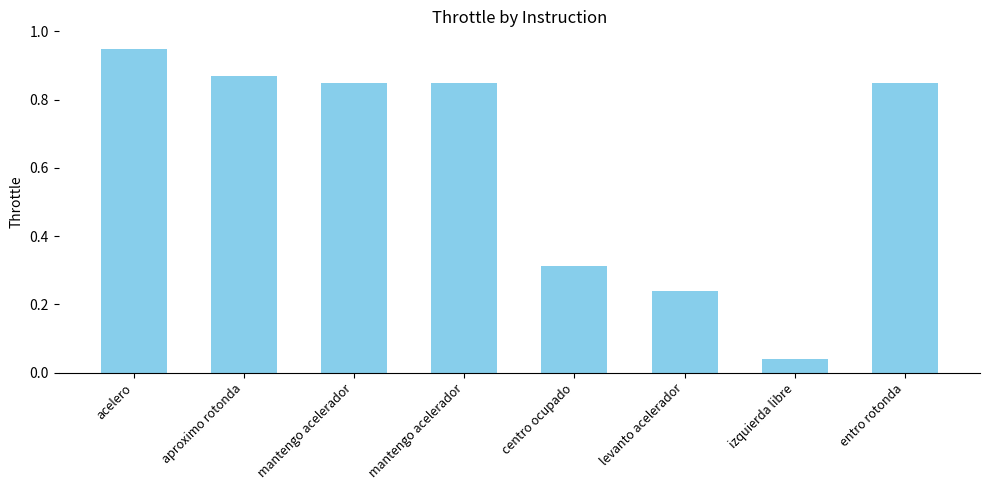

At which category does the chart reach its minimum across all series?

izquierda libre